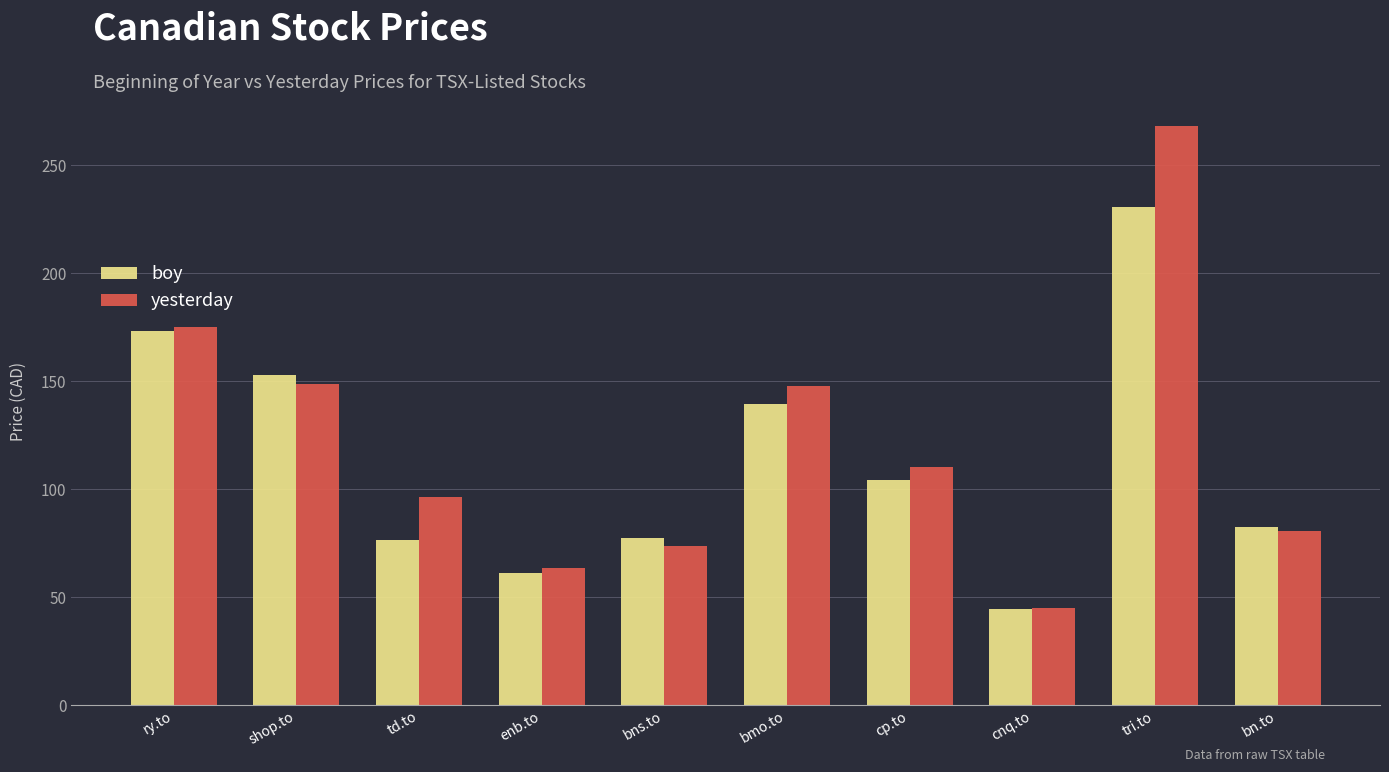

How many bars are there in total?

20